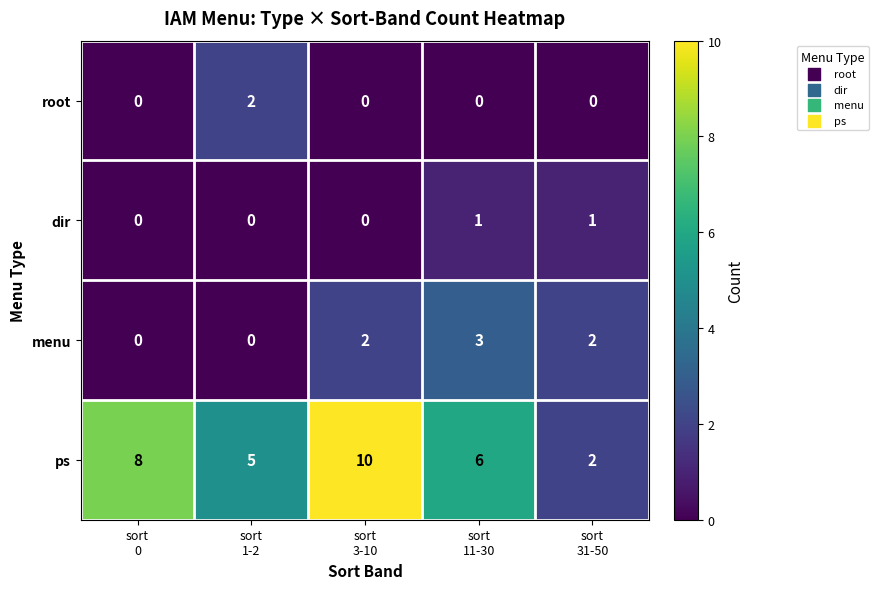

Reading left to right, extract all data points from this chart.

root: 0	2	0	0	0
dir: 0	0	0	1	1
menu: 0	0	2	3	2
ps: 8	5	10	6	2